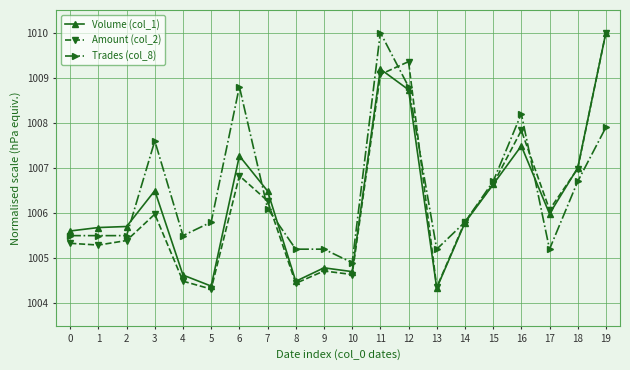

What is the difference between the highest and lowest values at 16?

0.7